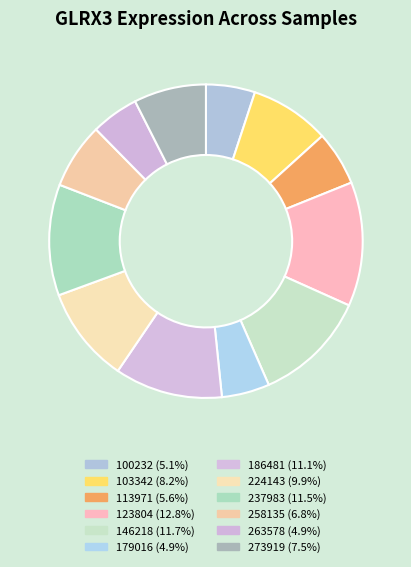

How many segments does this pie chart have?

12